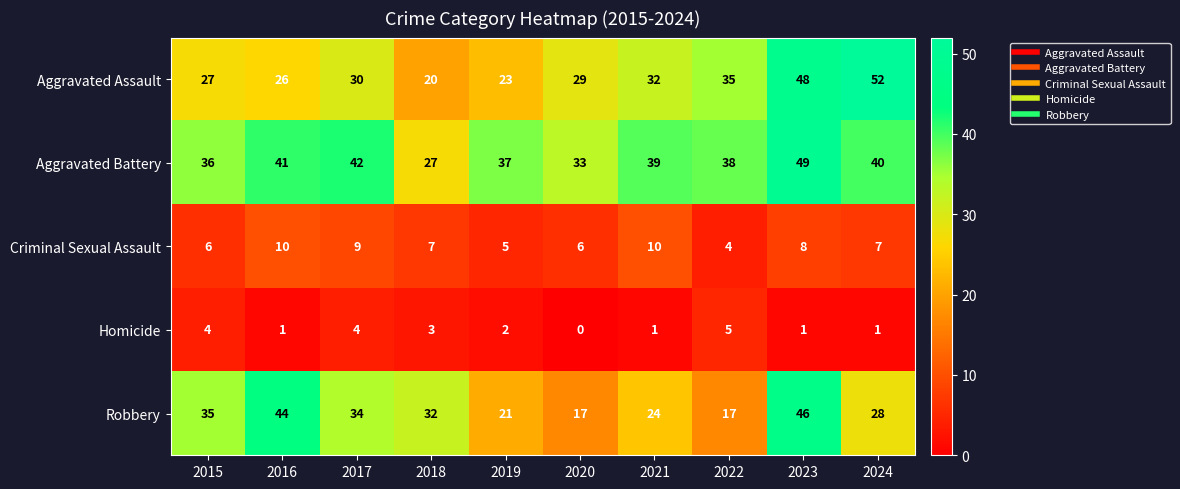

Where is Homicide nearest to the value 2?

2019